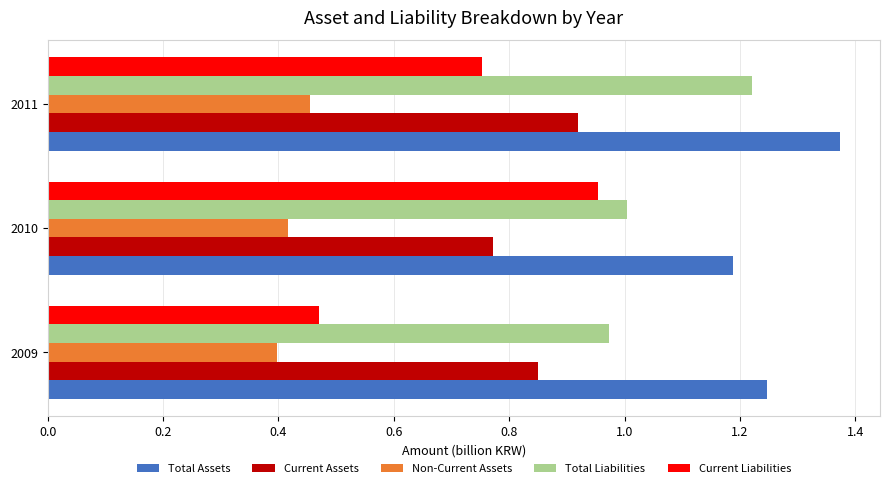

Which category has the lowest value in the Total Assets series?

2010